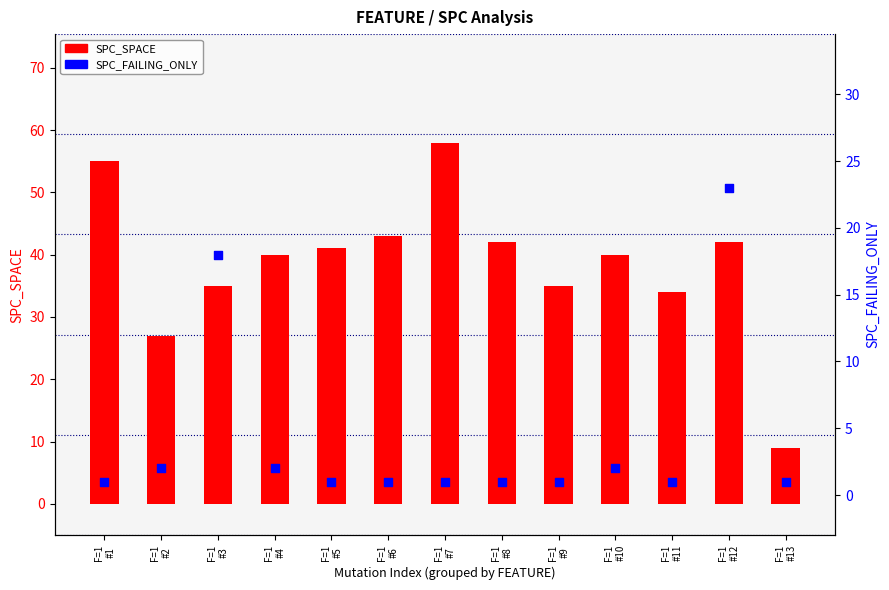

Which series contains the lowest Y value?

SPC_FAILING_ONLY